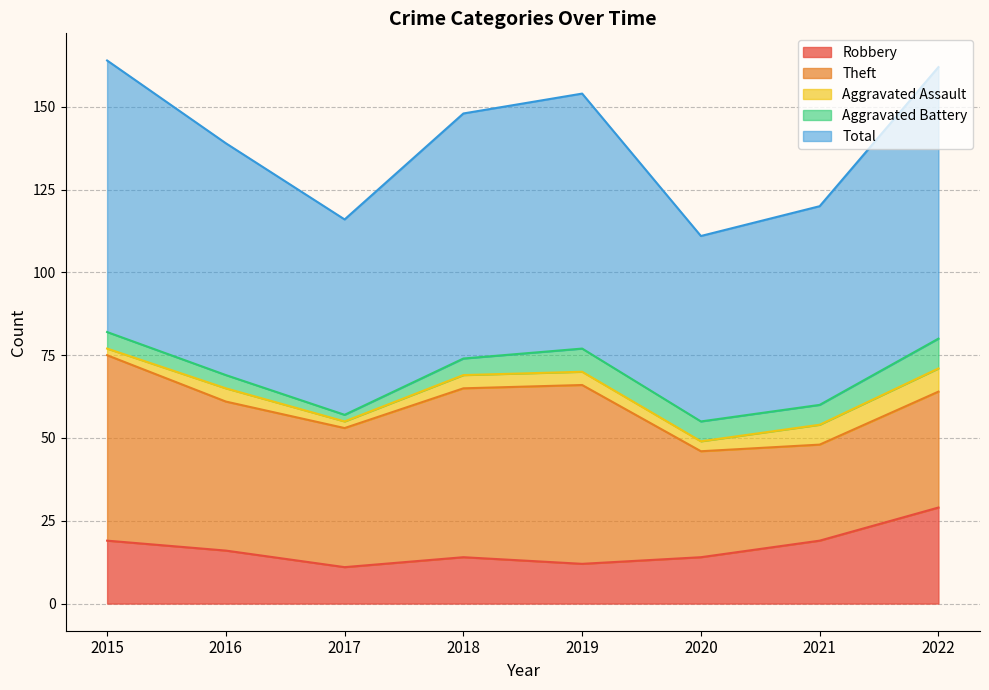

The Robbery series shows 5 at 2021. True or false?

False